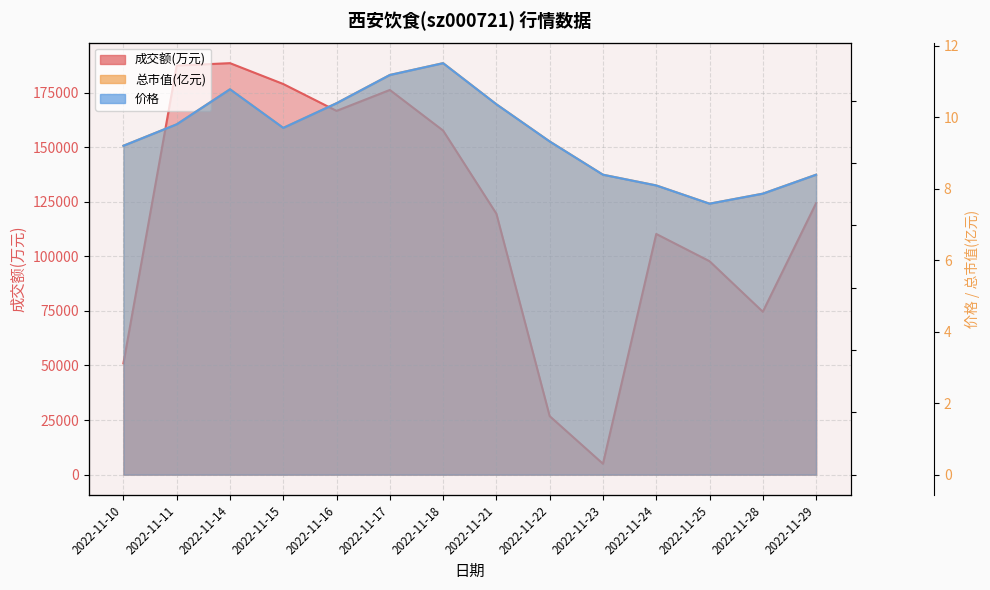

What is the total value across all series at 2022-11-22?

26856.8